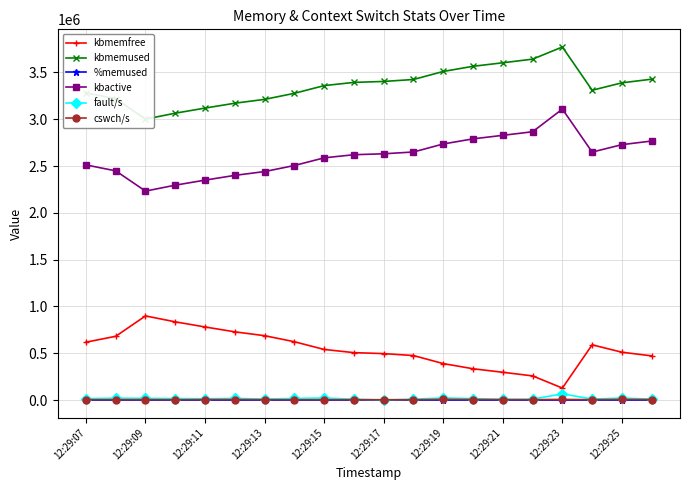

True or false: kbmemused and kbactive intersect in this chart.

False